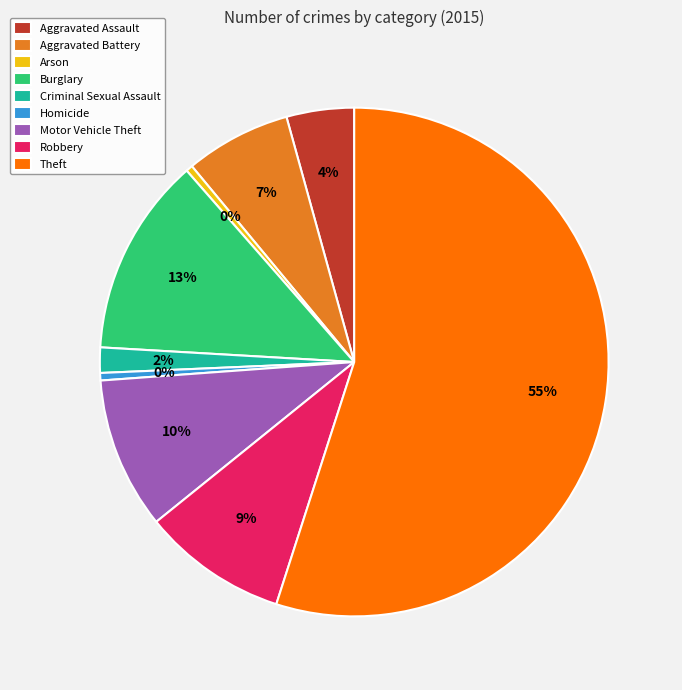

To the nearest percent, what is the difference between the largest and smallest slice percentages?

55%